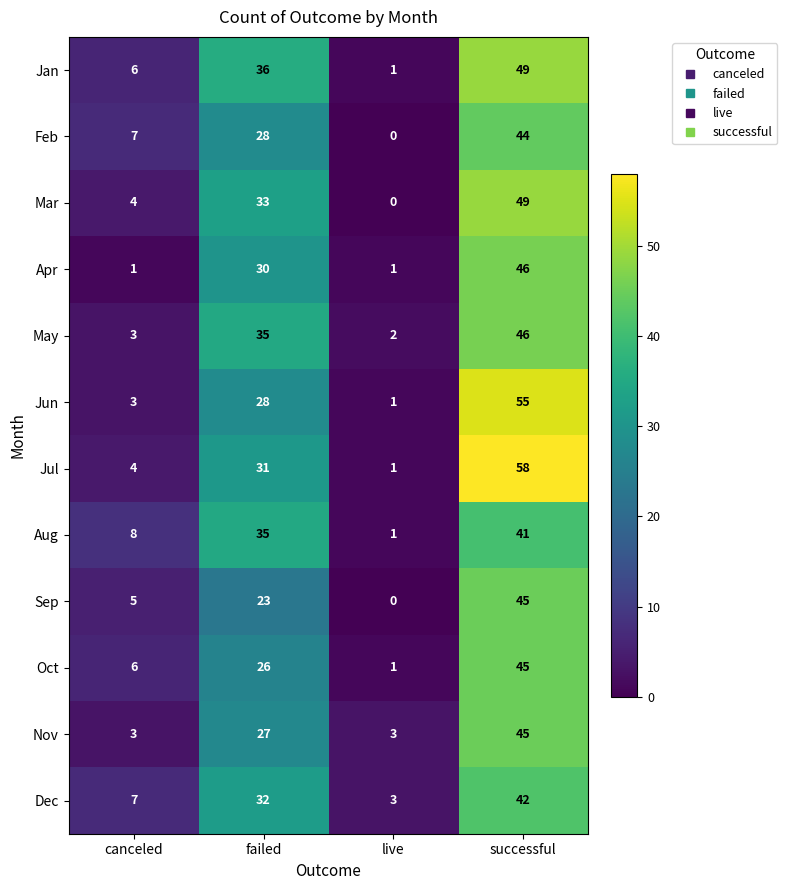

Which series has the largest total across all categories?

Jul